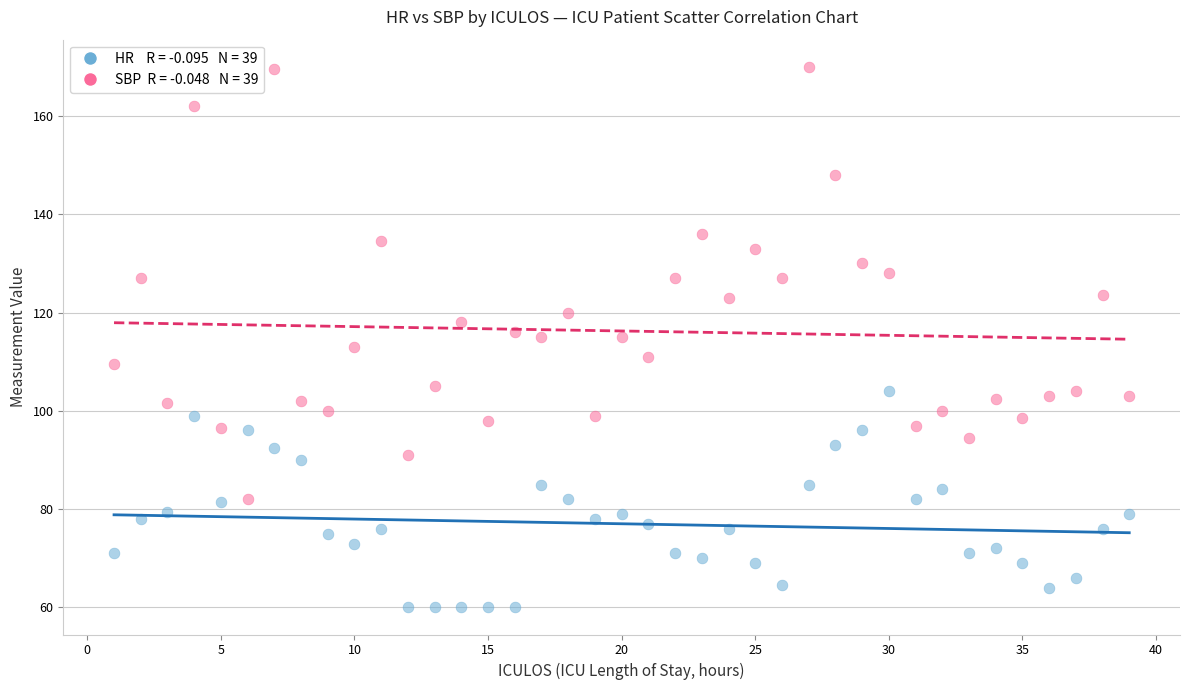

Across all data points, what is the range of X values (max minus min)?

38.0